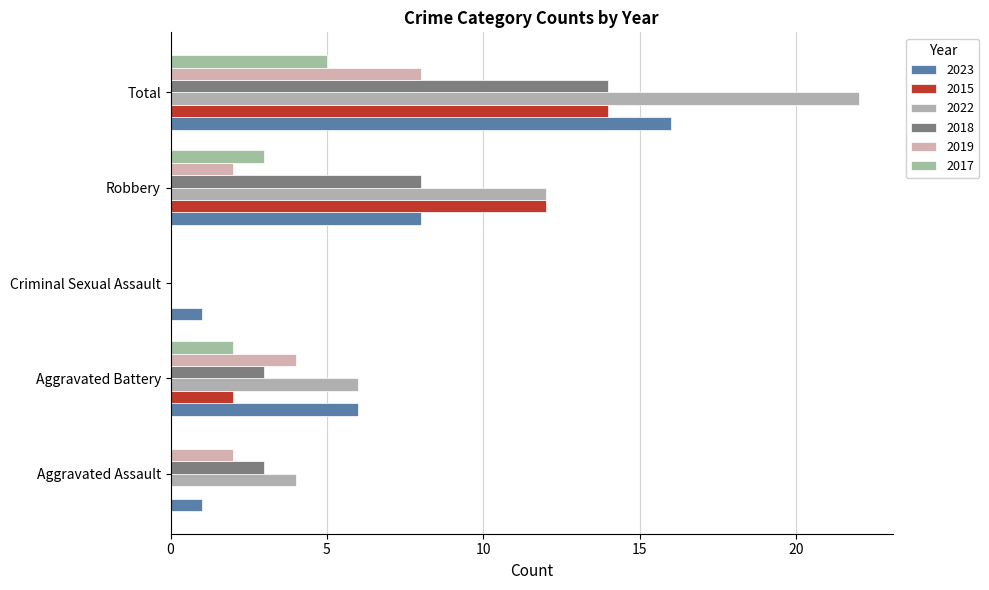

True or false: 2022 has a value of 3 at Aggravated Battery.

False